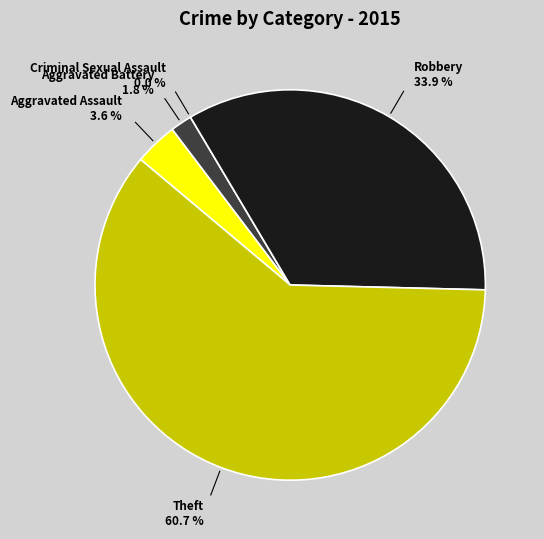

To the nearest percent, what is the combined percentage of Aggravated Battery and Robbery?

36%